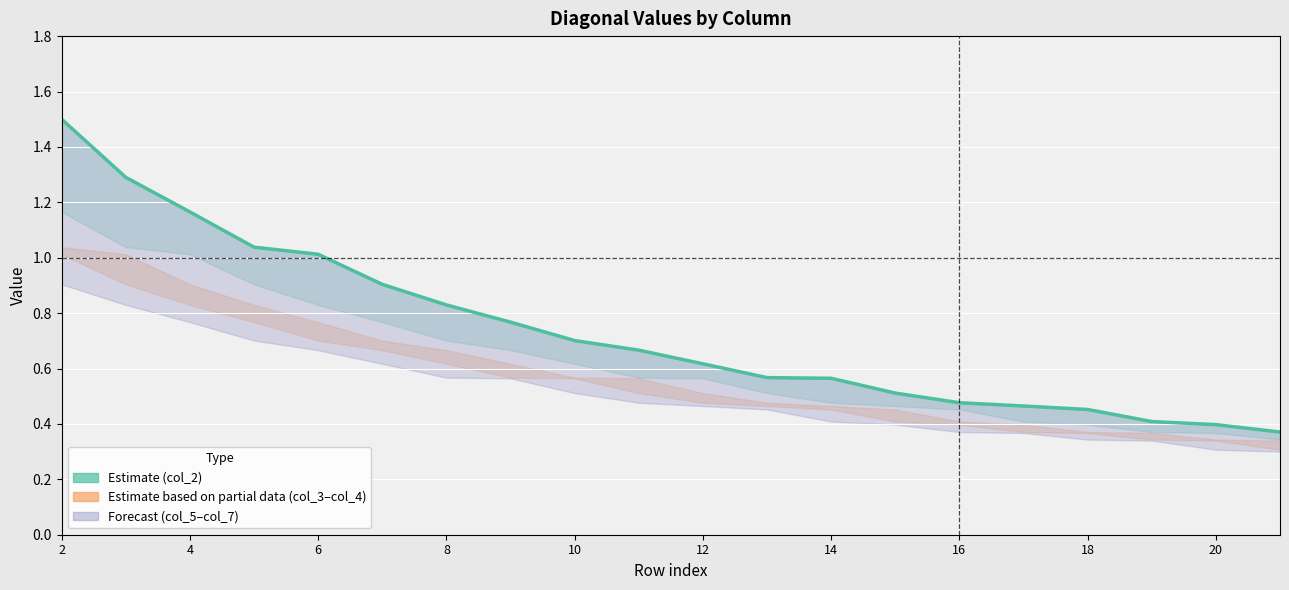

What is the sum of the values at 11 and 14?

1.0